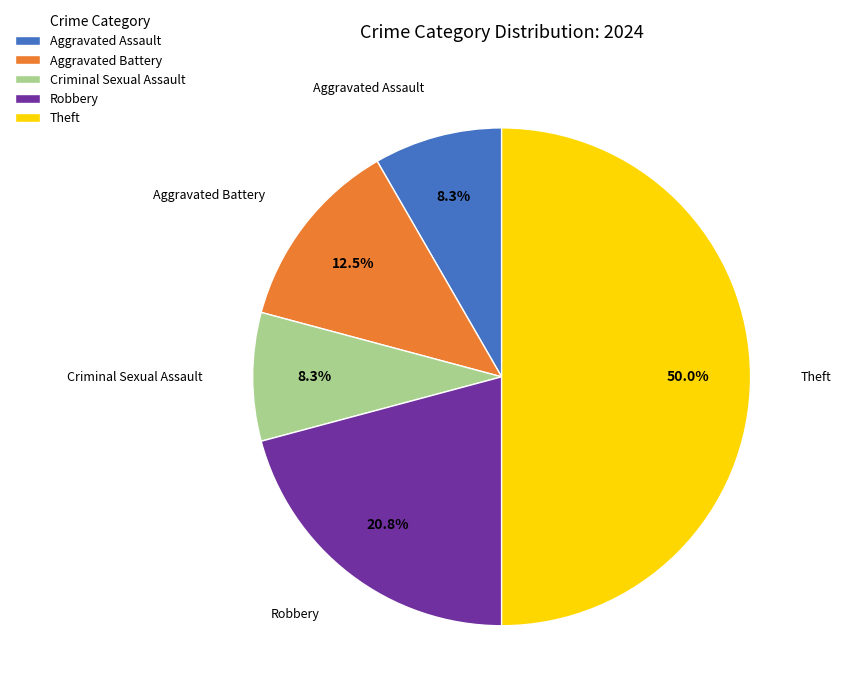

Which slice is the largest?

Theft